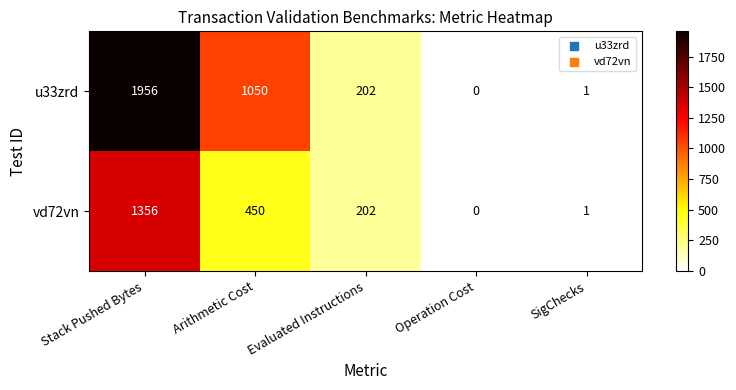

At which category is the sum across all series the highest?

Stack Pushed Bytes